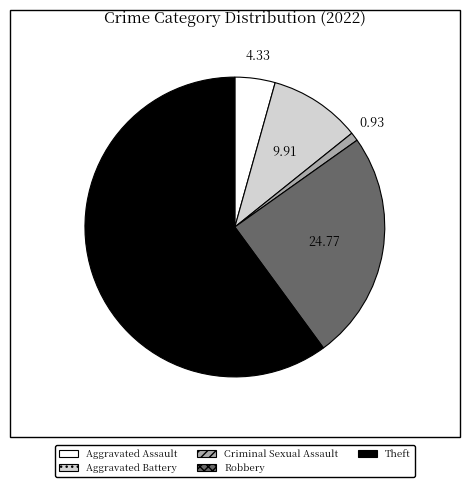

Is Theft the majority of the pie?

Yes